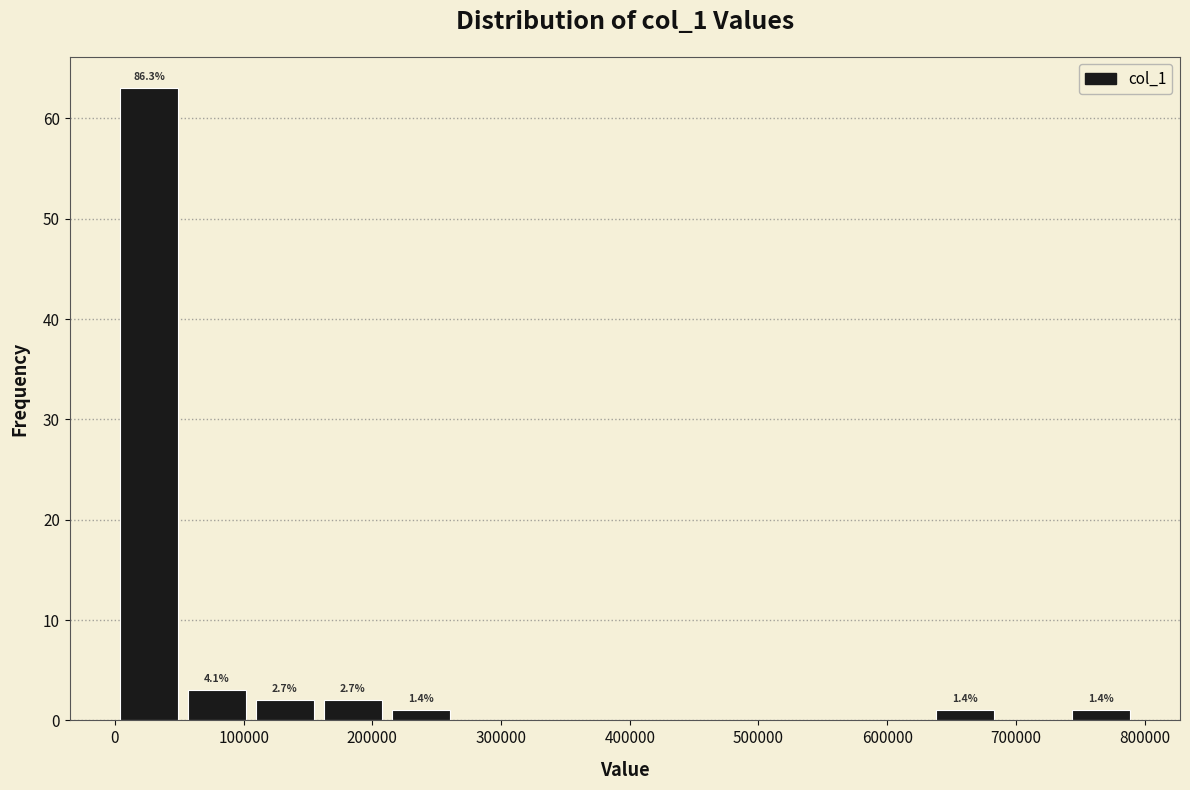

Which range on the x-axis has the tallest bar?

0 to 50000